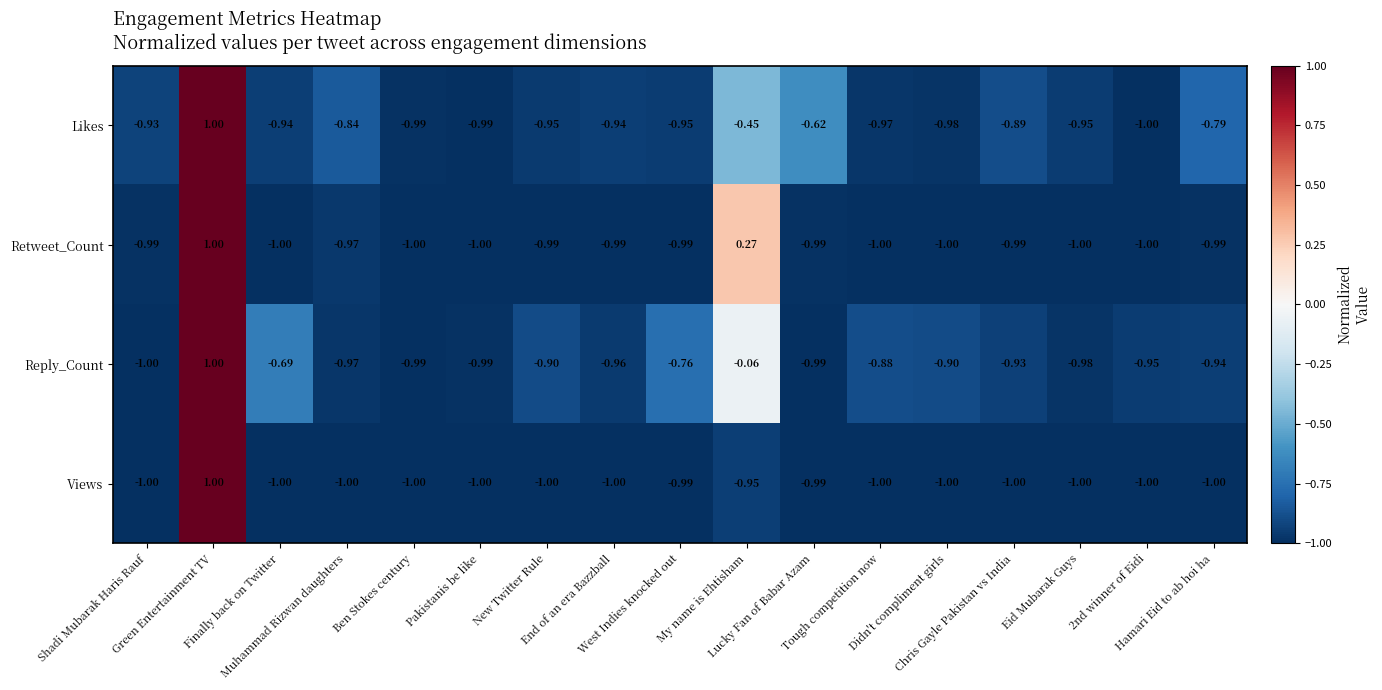

Which series has the largest total across all categories?

Reply_Count